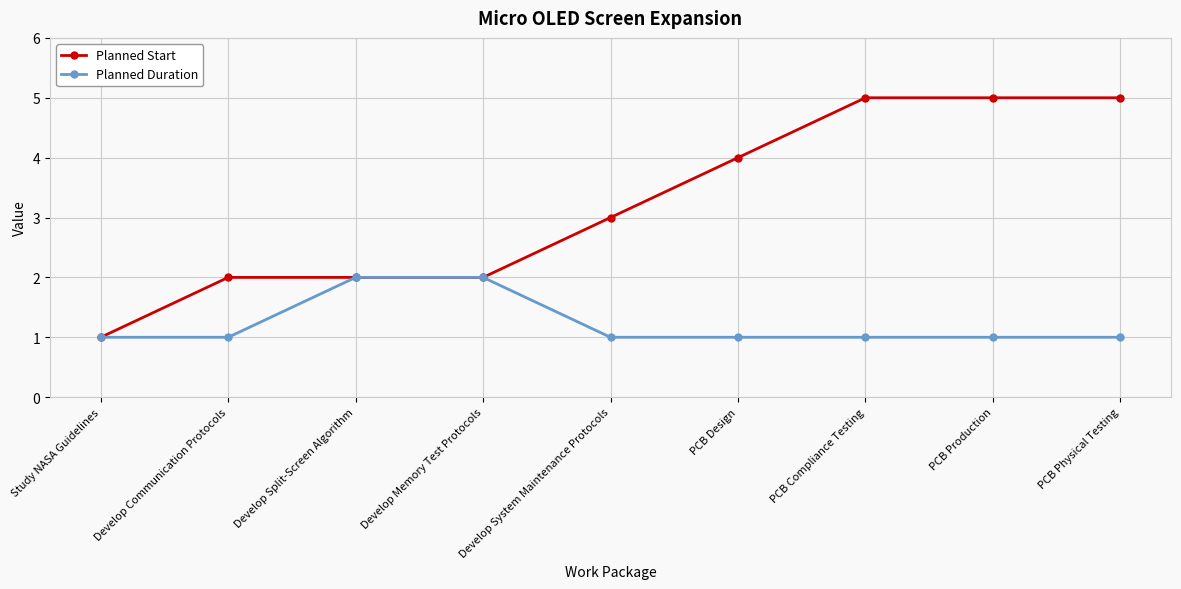

Is it true that Planned Start equals 7 at PCB Production?

False